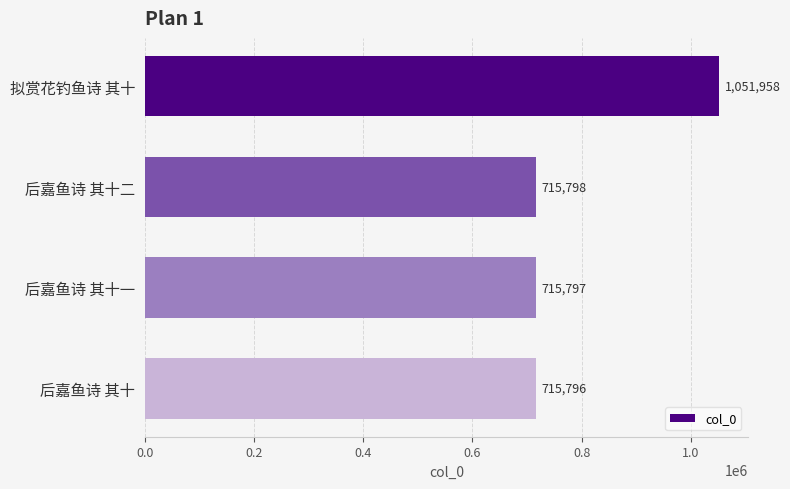

Does the chart contain any negative values?

No